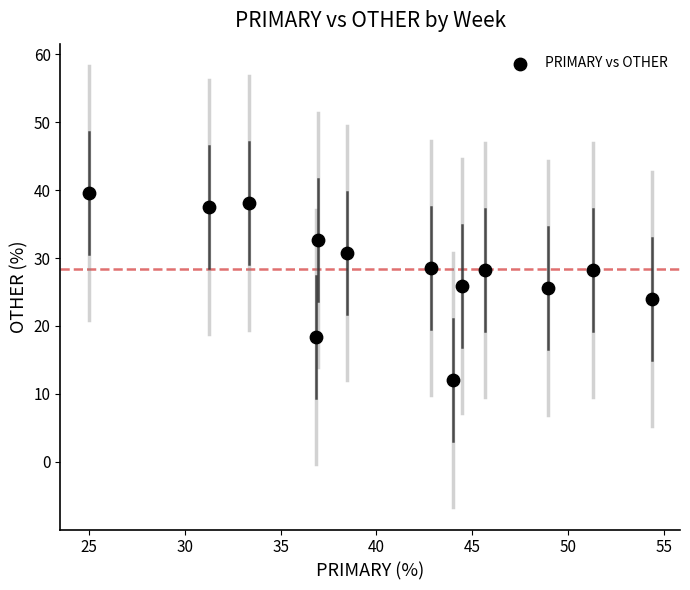

What is the range of X values (max minus min)?

29.3